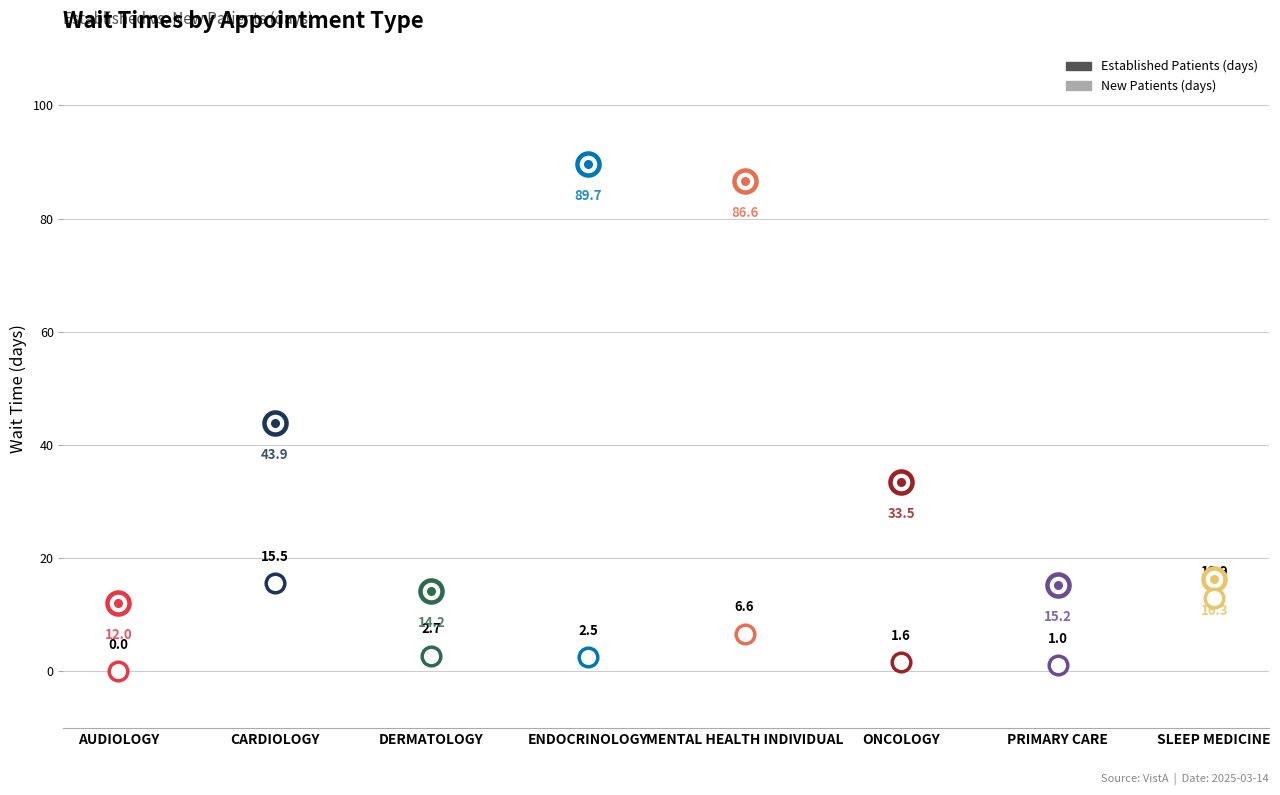

At which category is the sum across all series the highest?

MENTAL HEALTH INDIVIDUAL